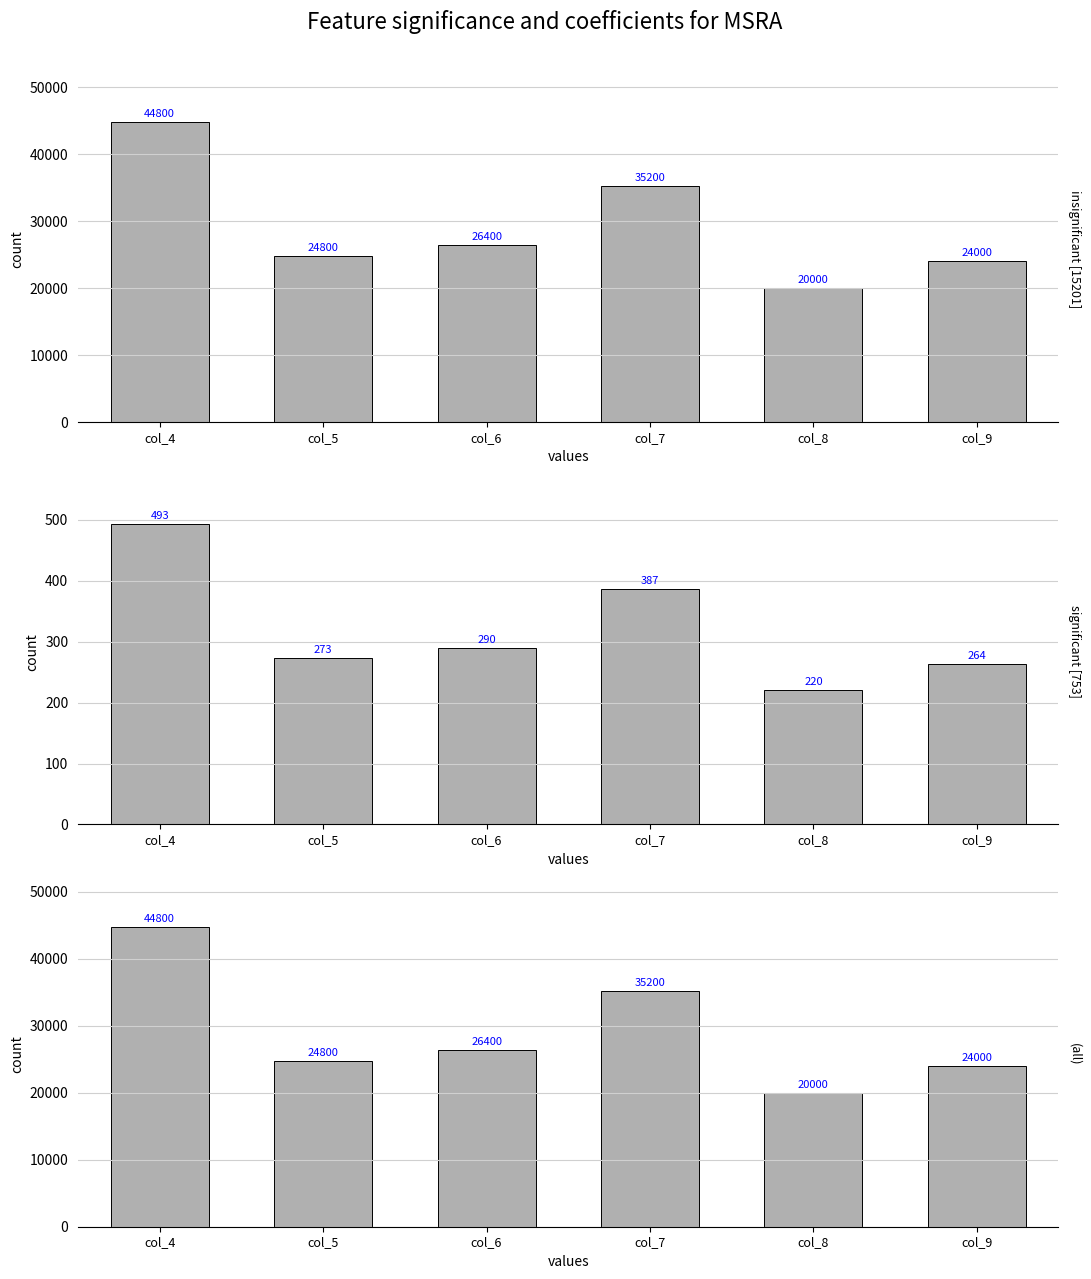

What is the total value across all series at col_6?

53090.4